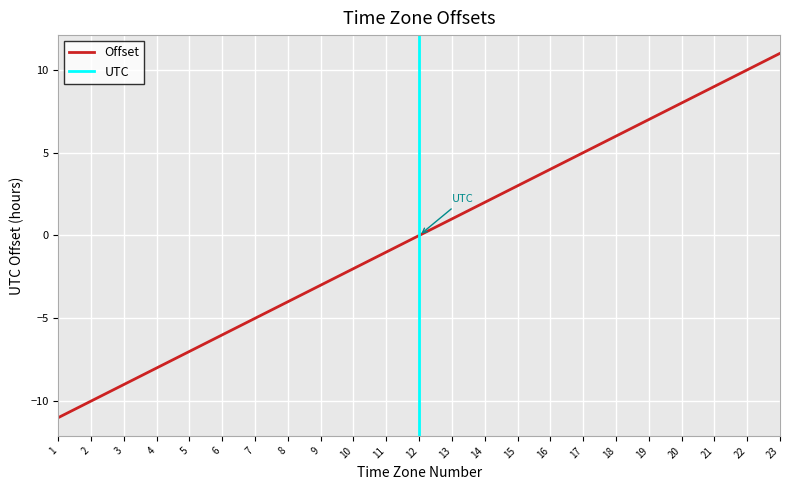

What is the value of the 4th point from the left?

-8